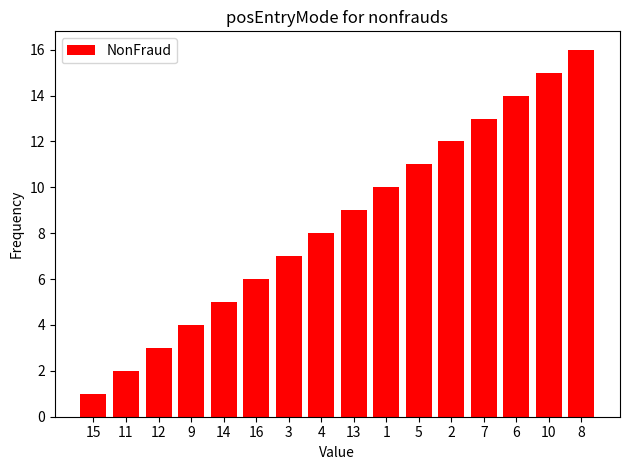

List the labels in order of value, smallest first.

15, 11, 12, 9, 14, 16, 3, 4, 13, 1, 5, 2, 7, 6, 10, 8